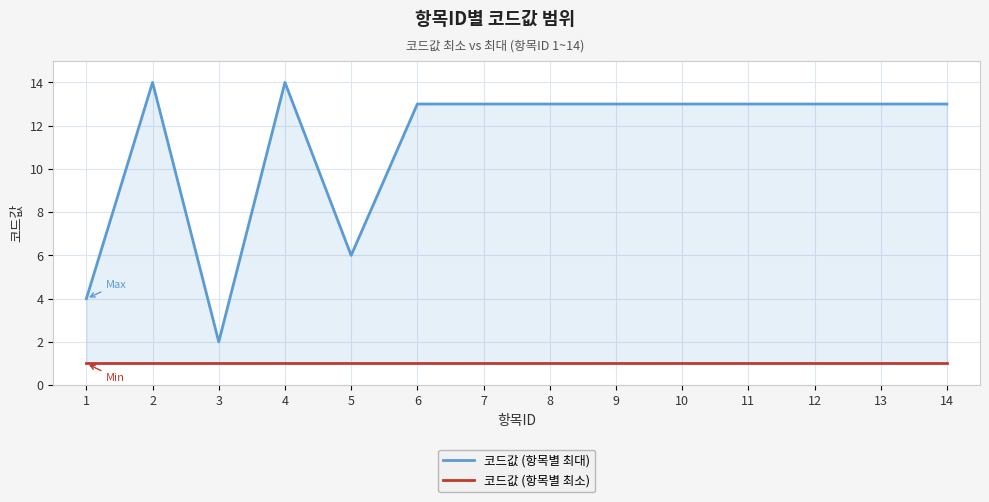

How many series are shown in this chart?

2